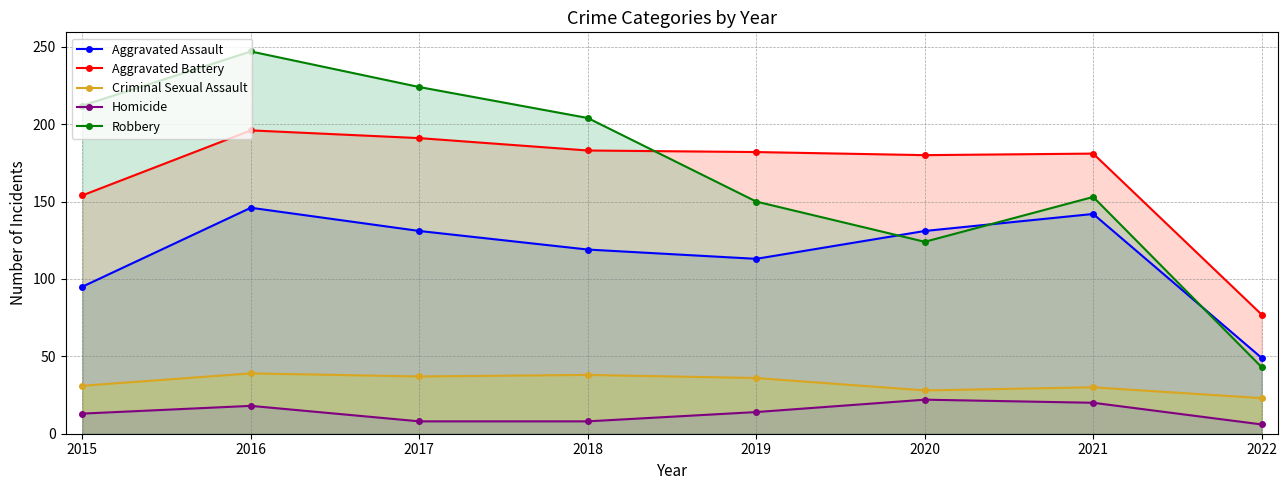

Does the chart display data point markers on the line(s)?

Yes